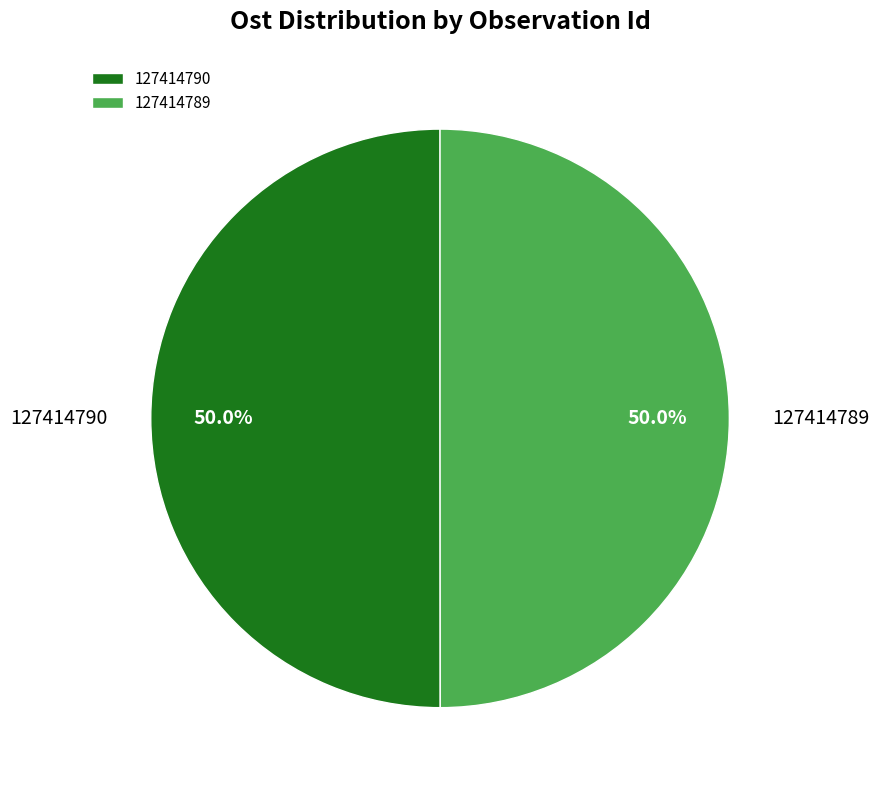

What portion of the pie excludes 127414790?

50.0%